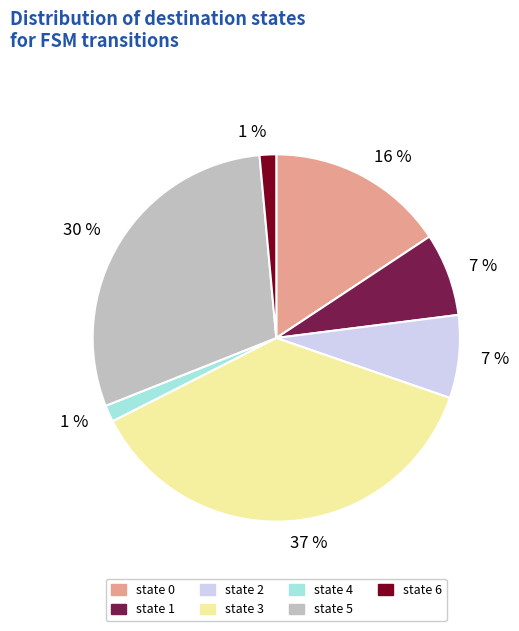

Count the number of slices in the pie.

7